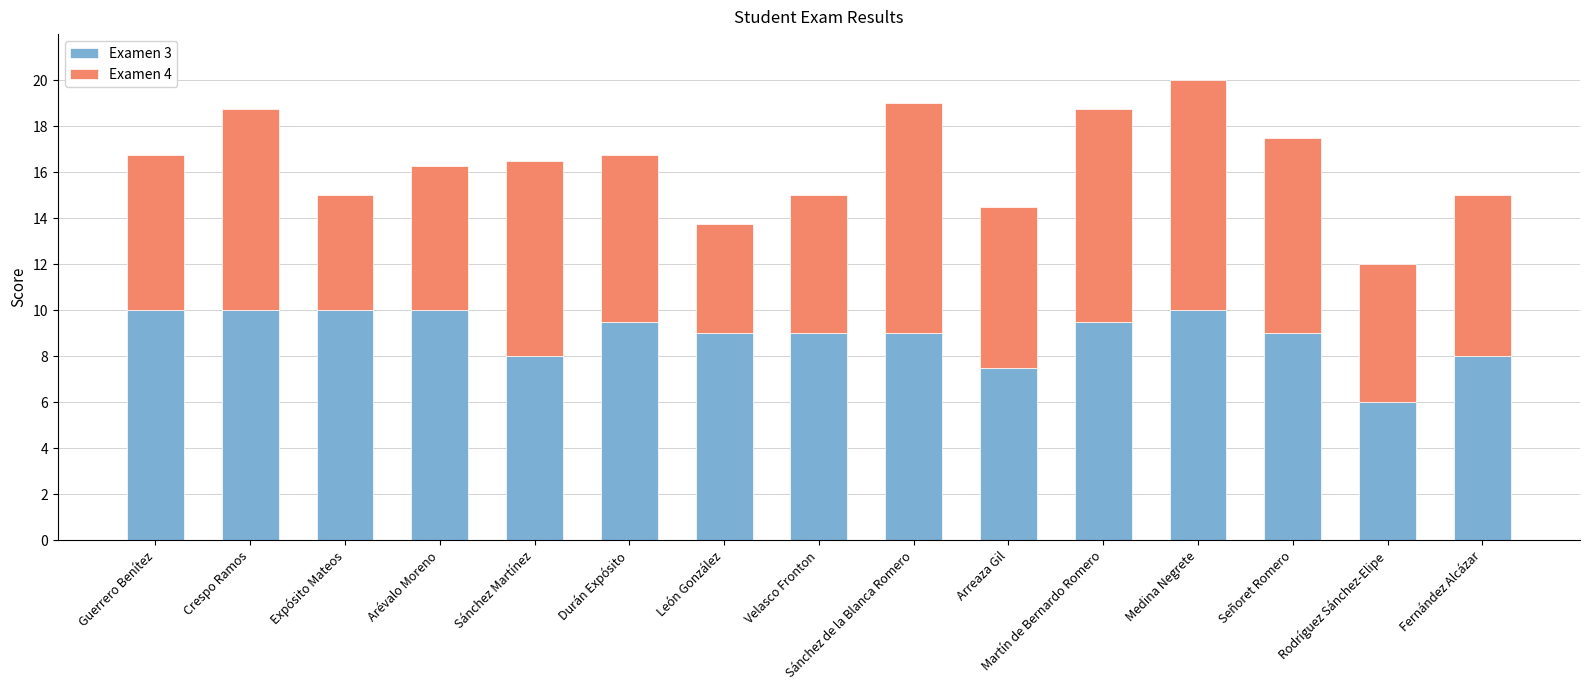

What is the approximate value of Examen 3 at Sánchez Martínez?

8.0